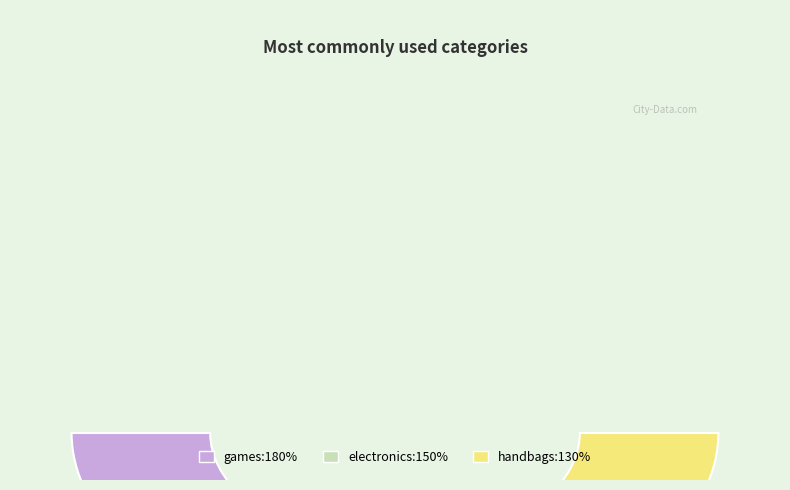

Which slice is the smallest?

handbags:130%